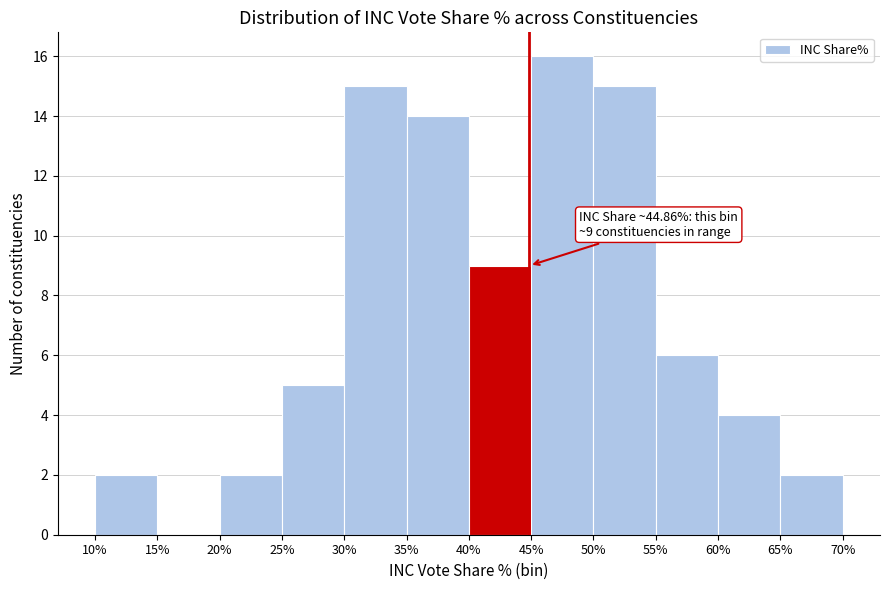

Which range on the x-axis has the tallest bar?

45% to 50%